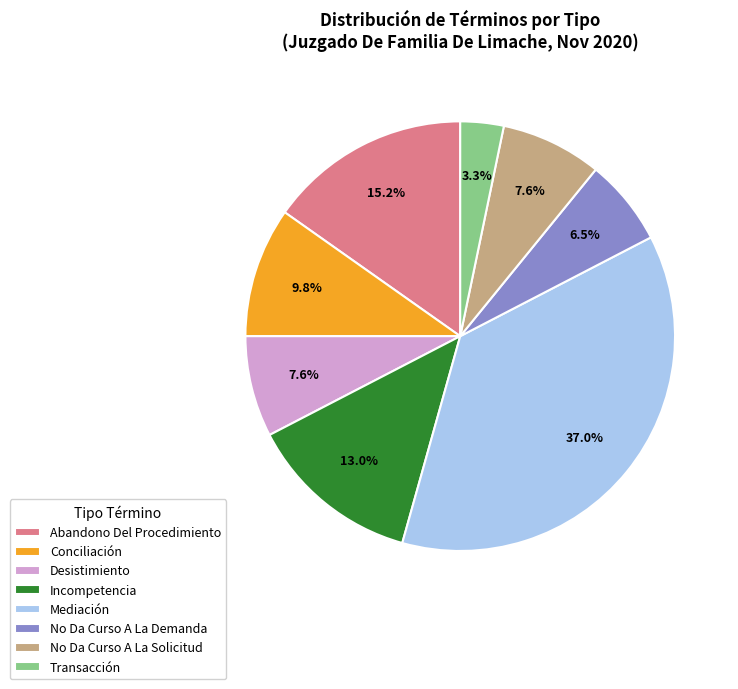

Approximately how many times larger is the value at No Da Curso A La Demanda compared to Transacción?

2.0